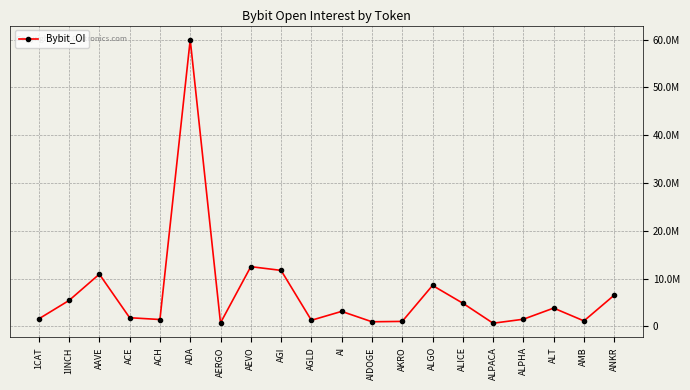

Which has a higher value, AERGO or AEVO?

AEVO